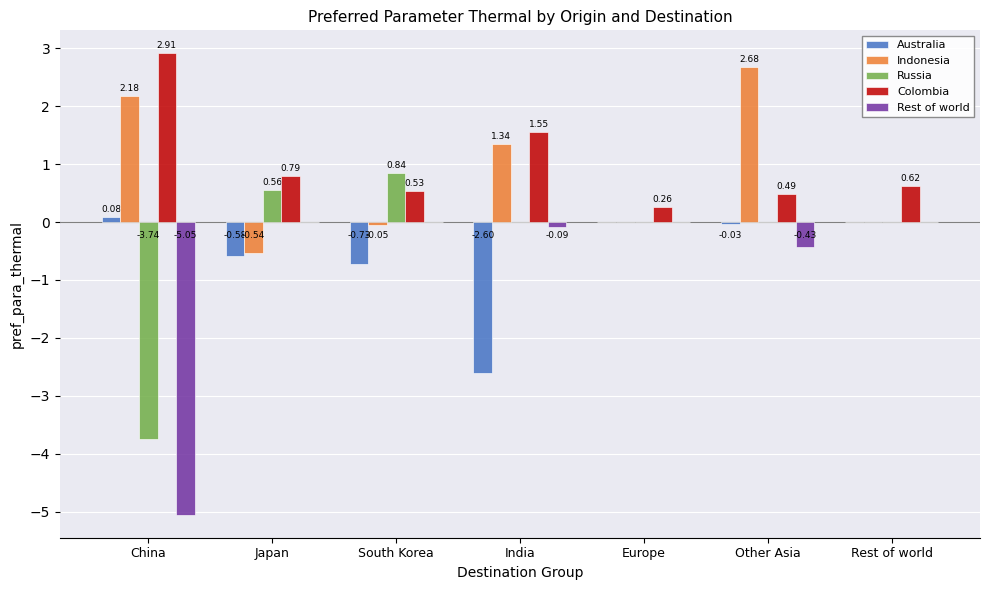

At which label does Indonesia reach its peak?

Other Asia